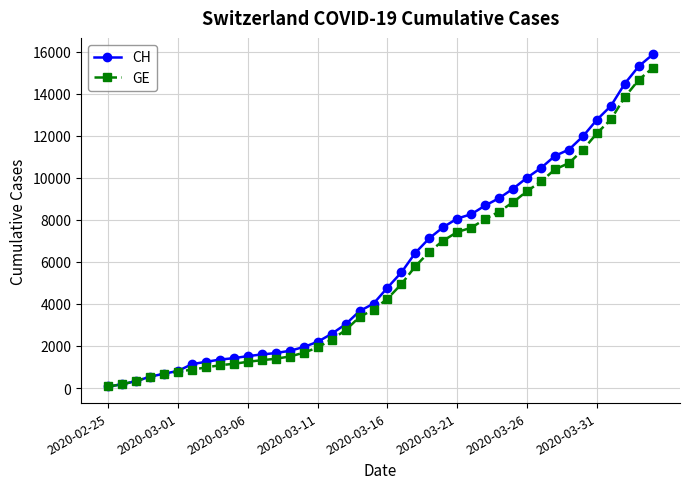

Which series has the largest range (max minus min)?

CH